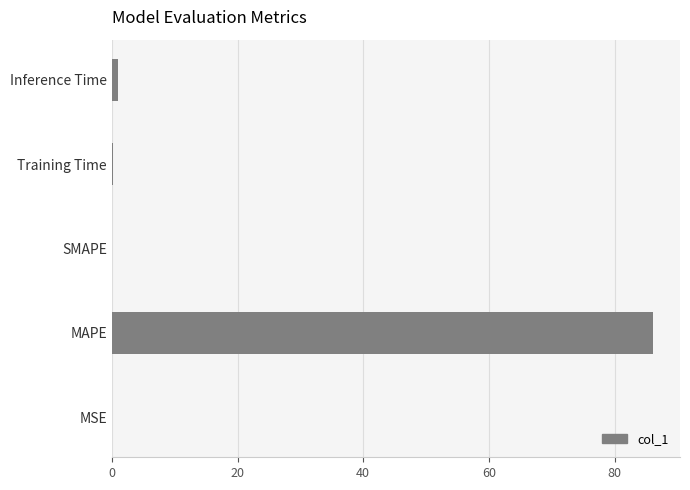

Which has a higher value, MAPE or MSE?

MAPE